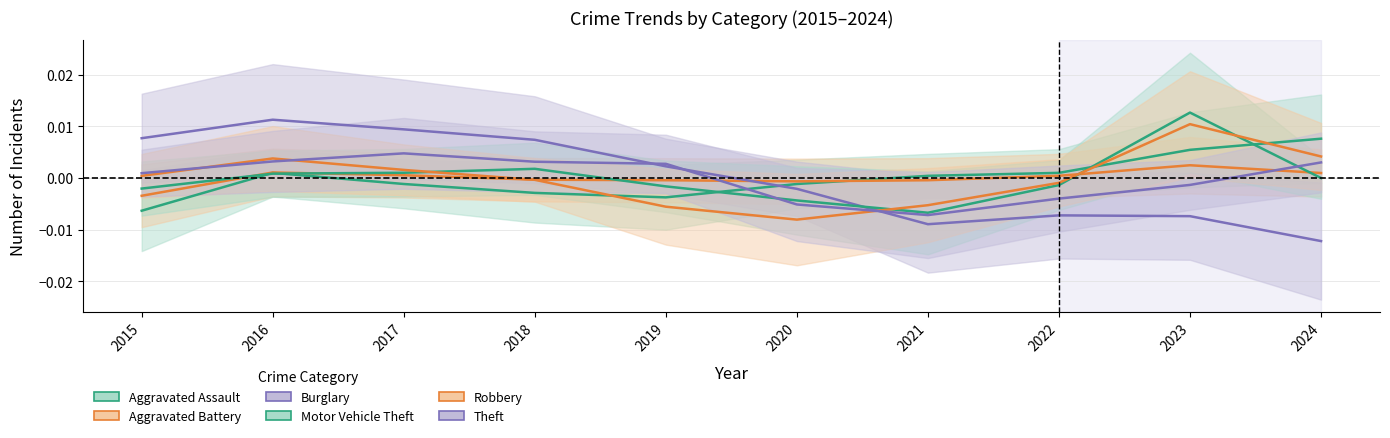

Is this an area chart (filled region under the line)?

No